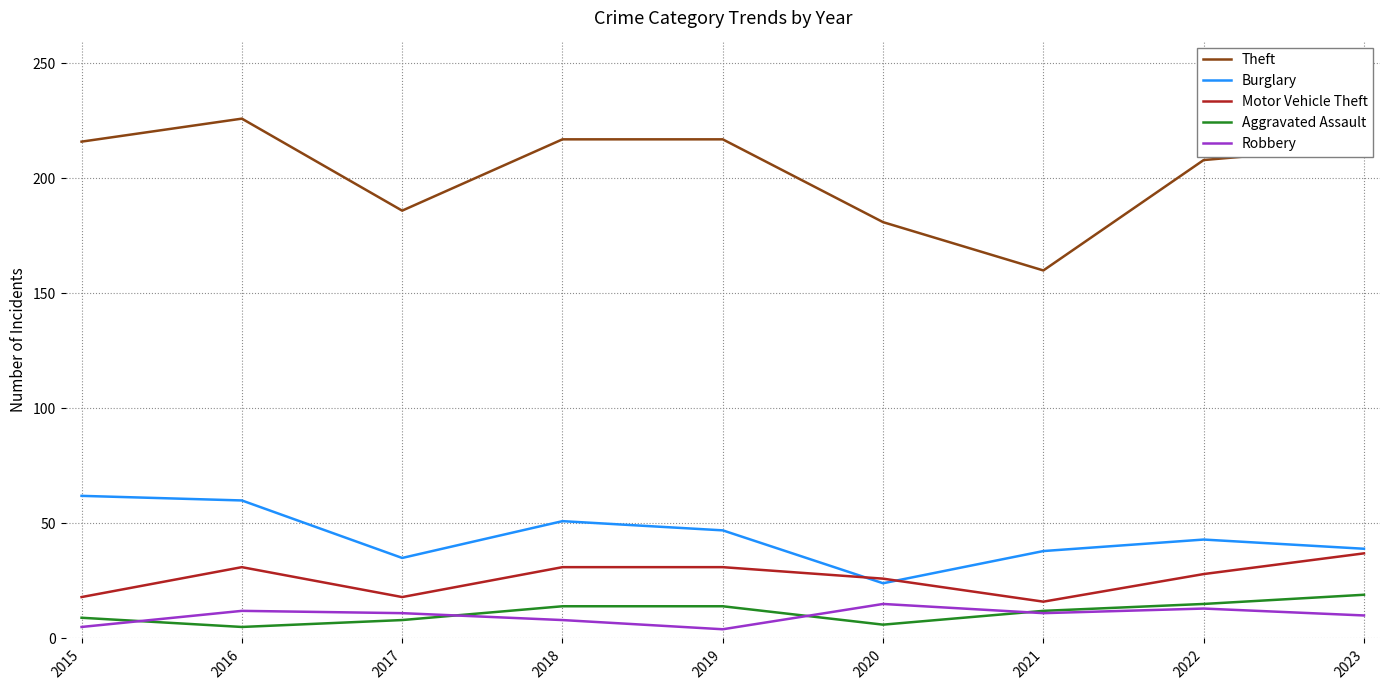

What is the maximum value for Aggravated Assault?

19